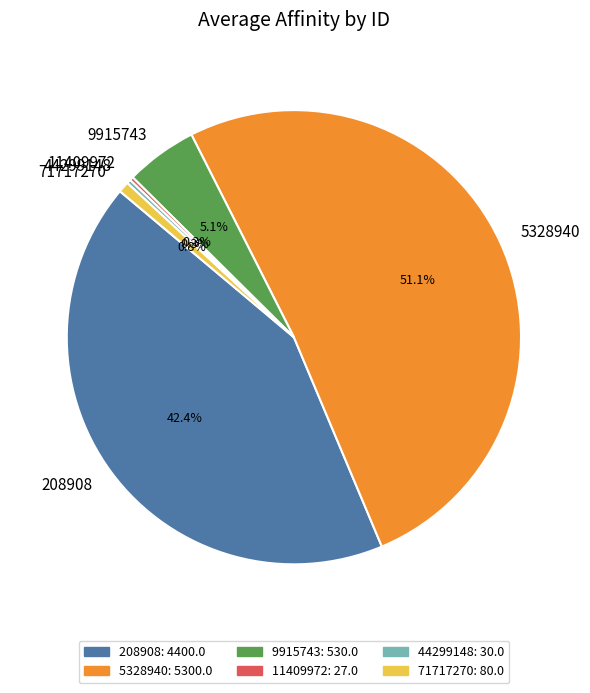

Which has a higher value, 208908 or 5328940?

5328940